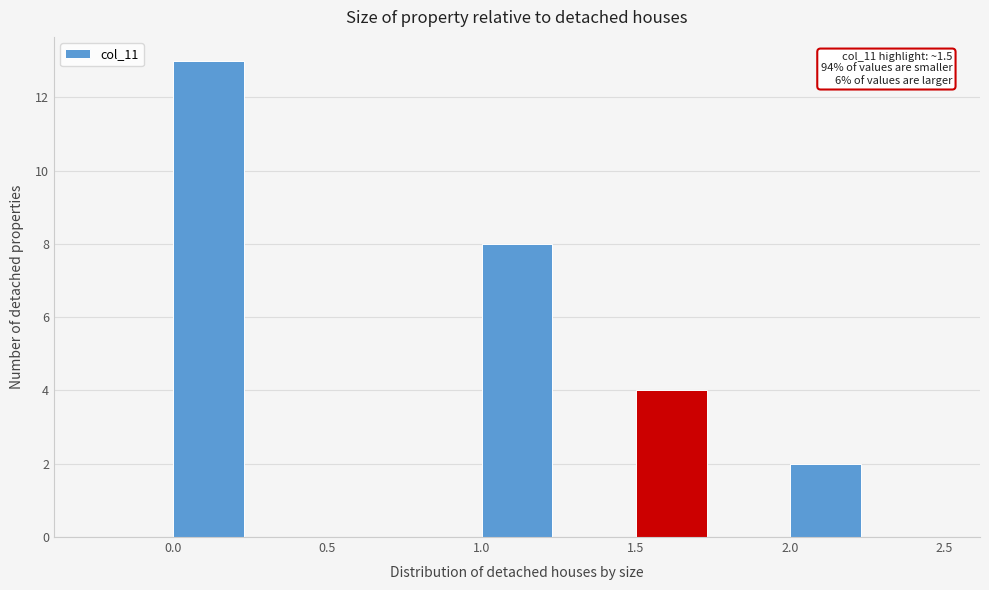

Which range on the x-axis has the tallest bar?

0.00 to 0.25